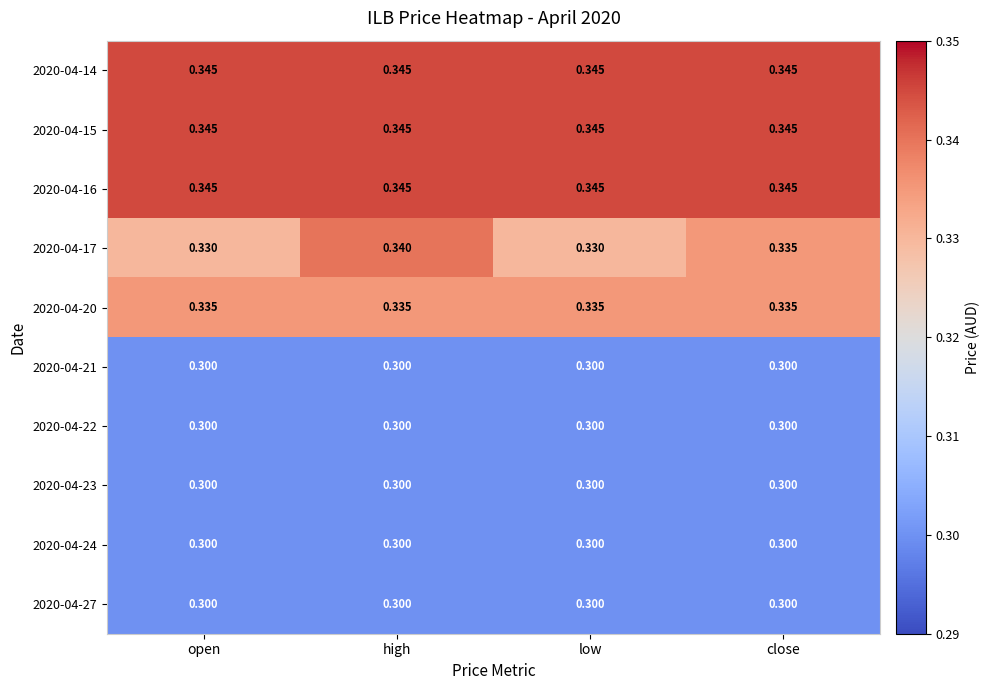

Between low and close, which series saw the biggest shift?

2020-04-17